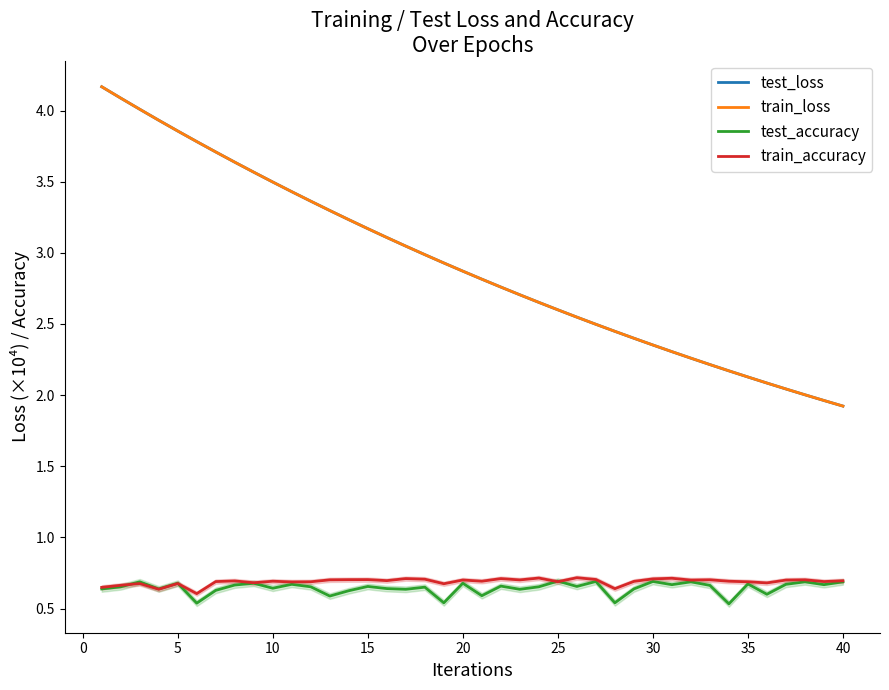

List the series in order of their peak value, highest first.

train_loss, test_loss, train_accuracy, test_accuracy